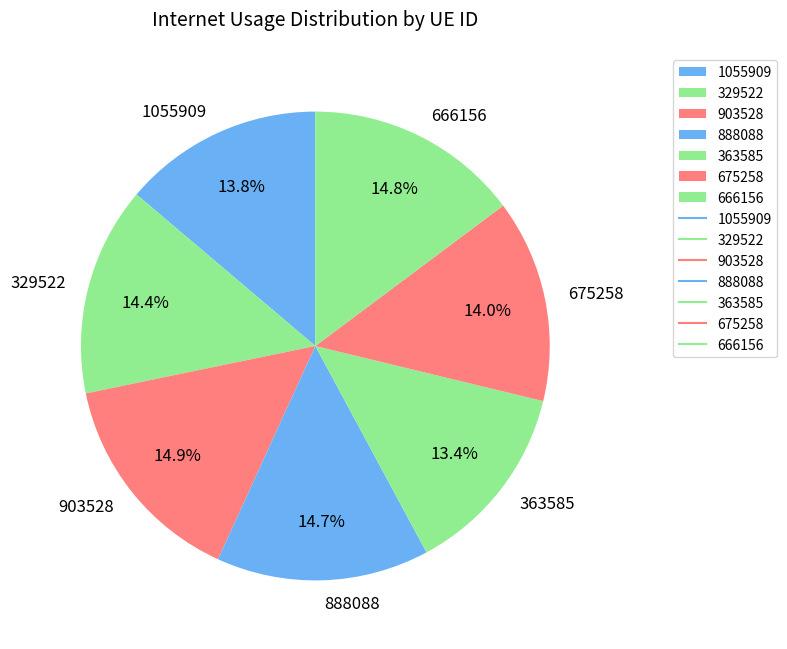

To the nearest percent, what is the average slice percentage?

14%